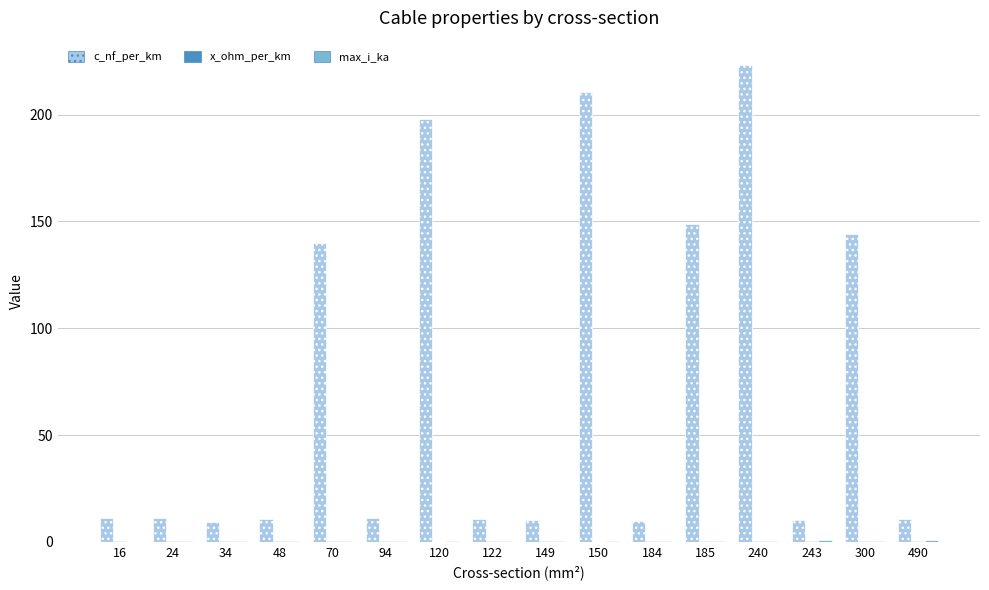

Which series changed the most between 16 and 300?

c_nf_per_km